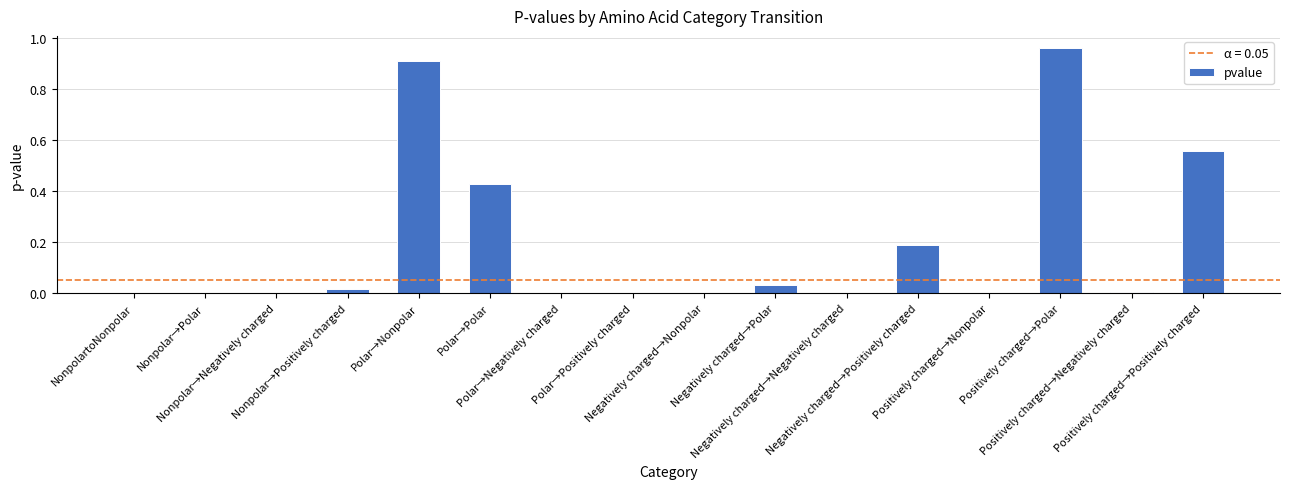

Reading left to right, what are all the values shown in this chart?

0.0	0.0	0.0	0.0	0.9	0.4	0.0	0.0	0.0	0.0	0.0	0.2	0.0	1.0	0.0	0.6